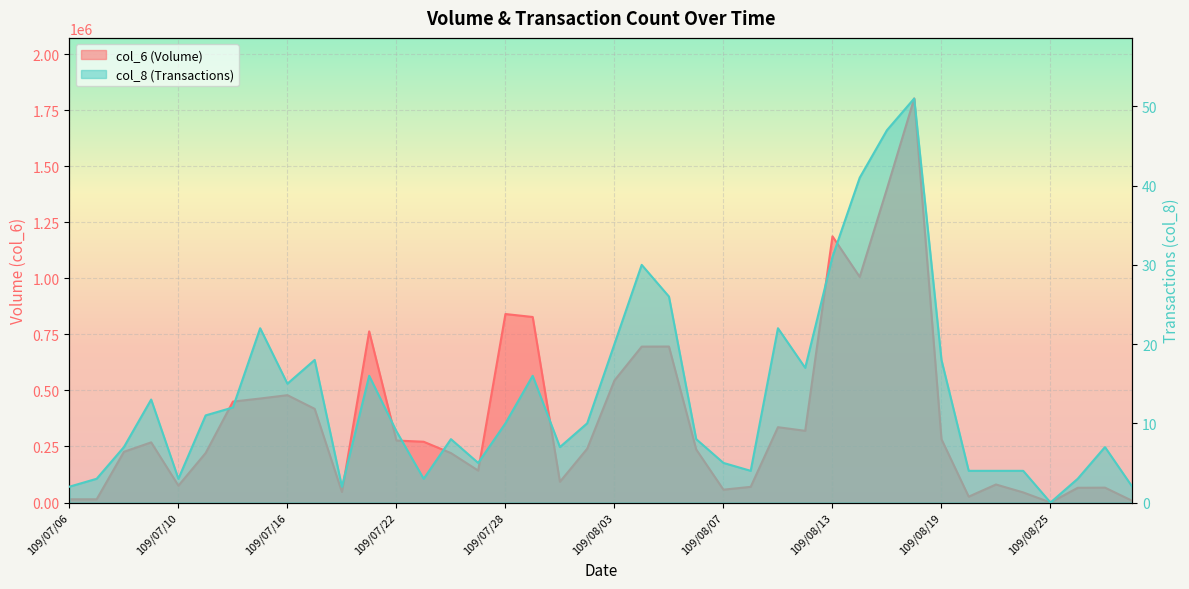

What is the label of the 37th point from the left?

109/08/25